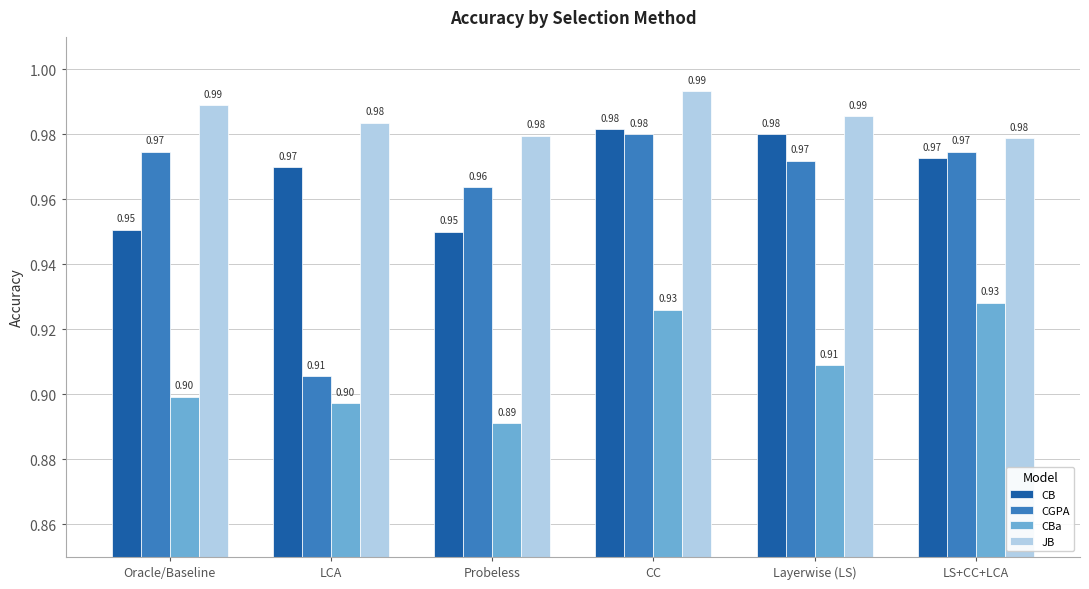

At how many categories does at least one series exceed 0?

6